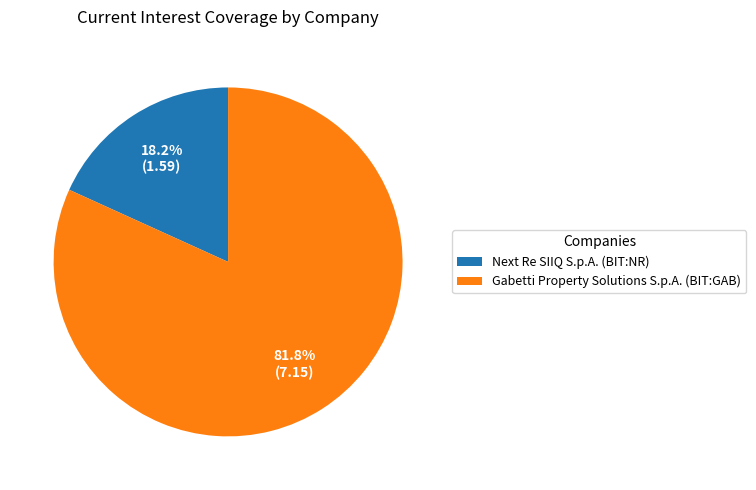

To the nearest percent, what is the difference between the Gabetti Property Solutions S.p.A. (BIT:GAB) and Next Re SIIQ S.p.A. (BIT:NR) slice percentages?

64%